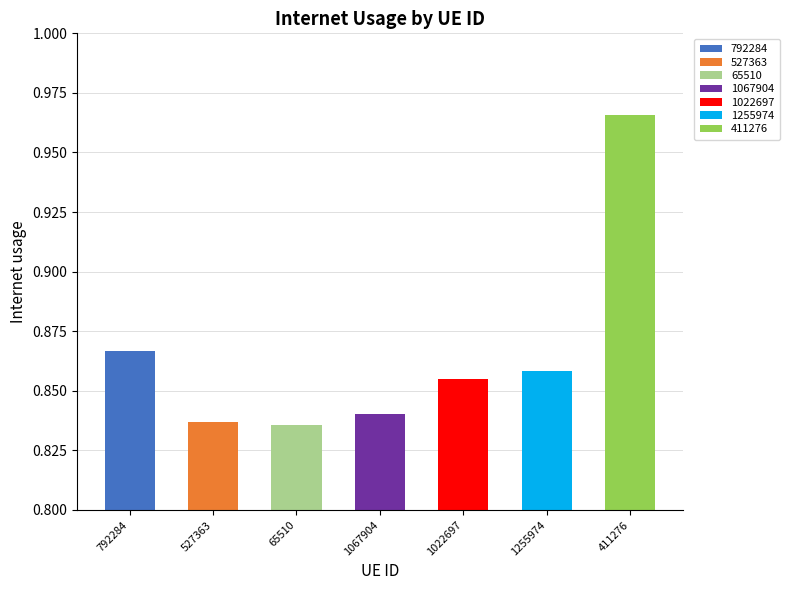

Does the chart contain any negative values?

No